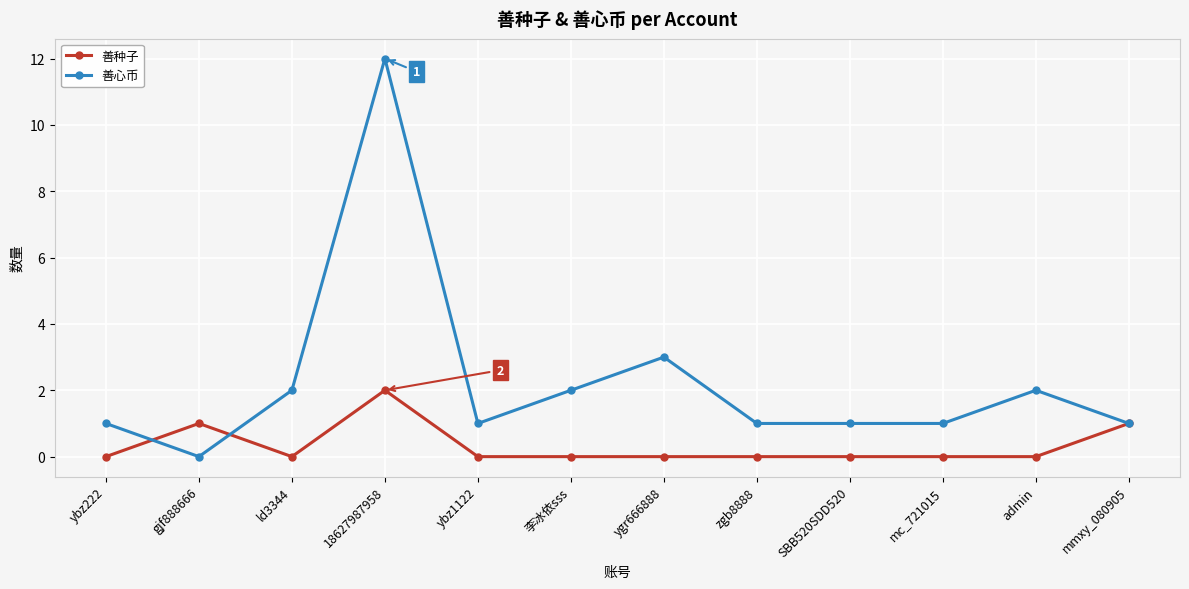

What is the total value across all series at SBB520SDD520?

1